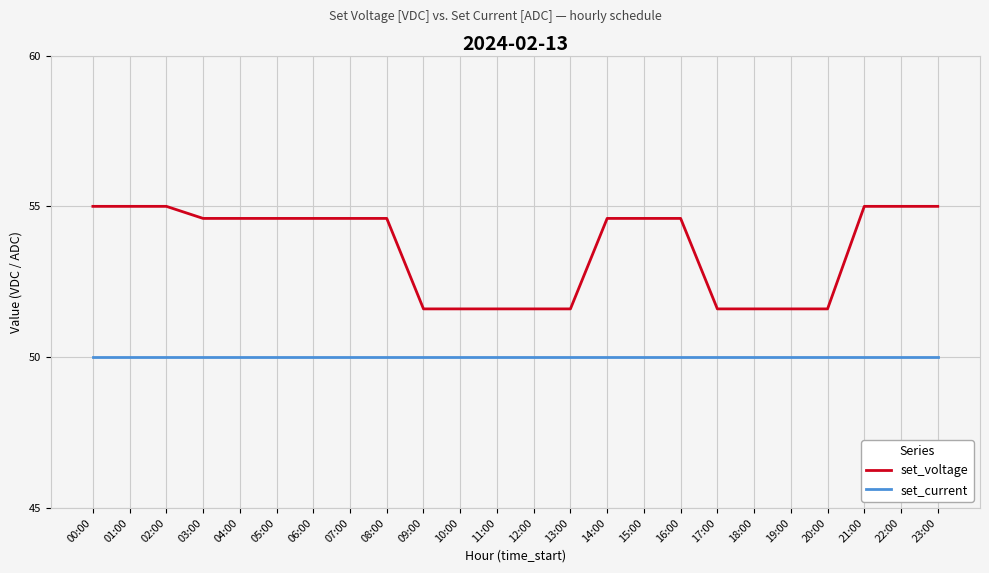

How many categories are shown in the chart?

24